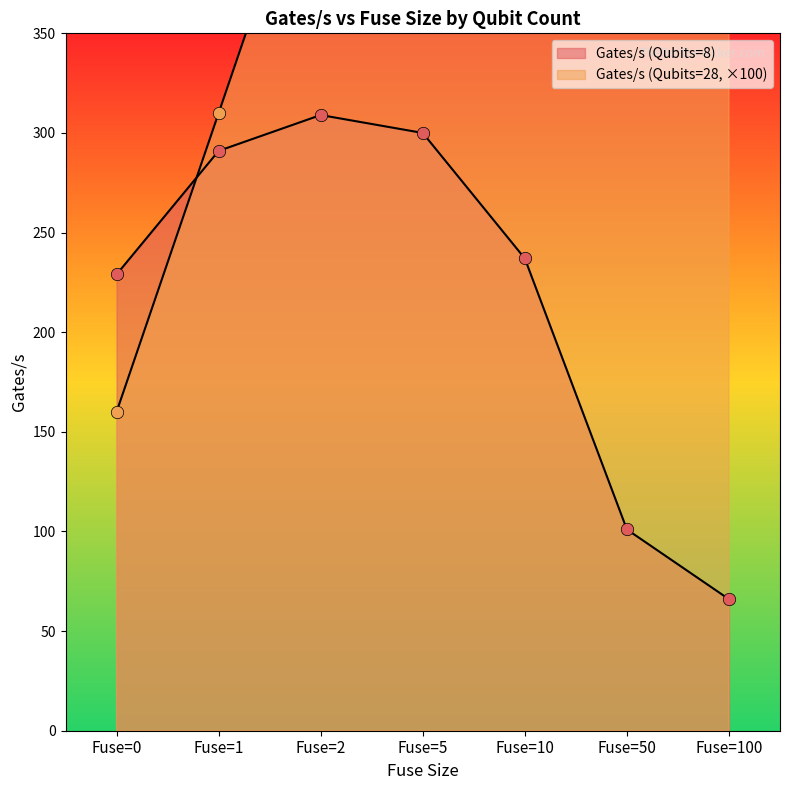

What are all the series names shown in the legend?

Gates/s (Qubits=8), Gates/s (Qubits=28)